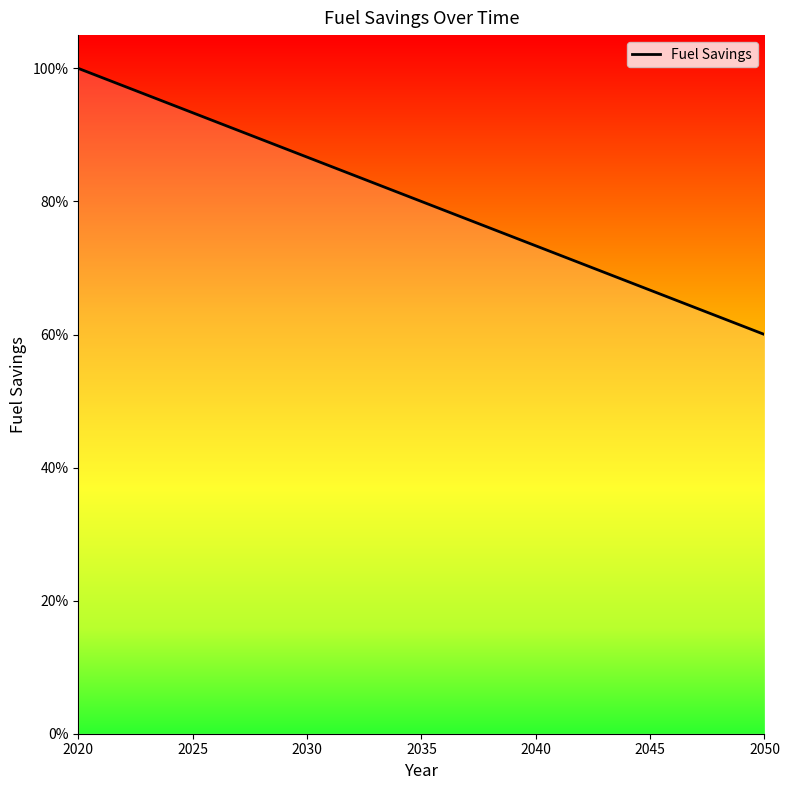

What is the greatest value displayed?

1.0